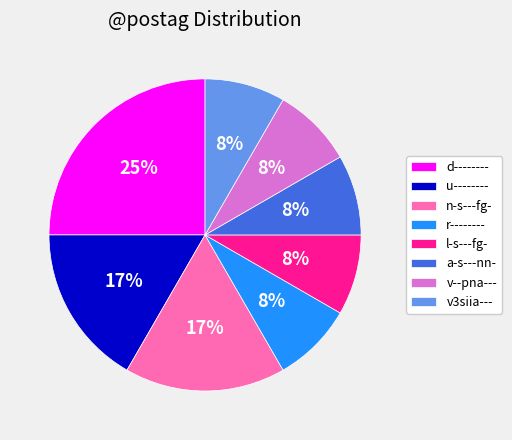

Is there any slice that represents more than half of the pie?

No